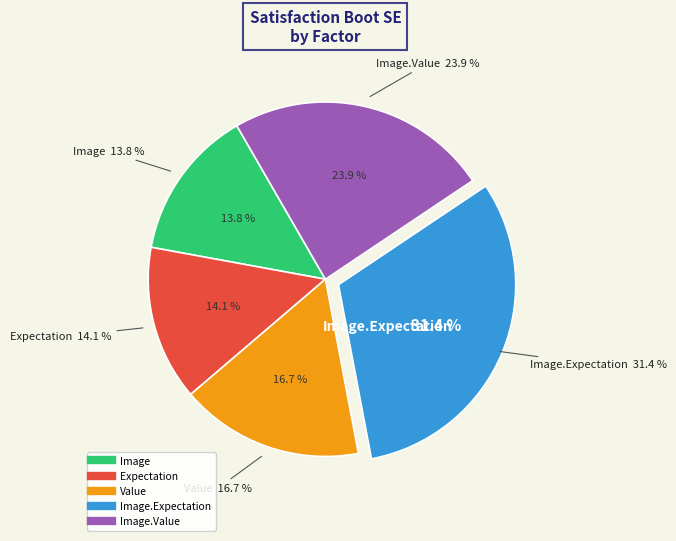

Combined, do Value and Image account for over 50%?

No